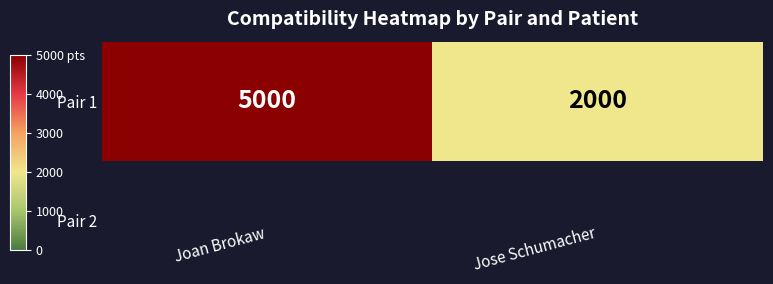

Between Jose Schumacher and Joan Brokaw, which is larger?

Joan Brokaw